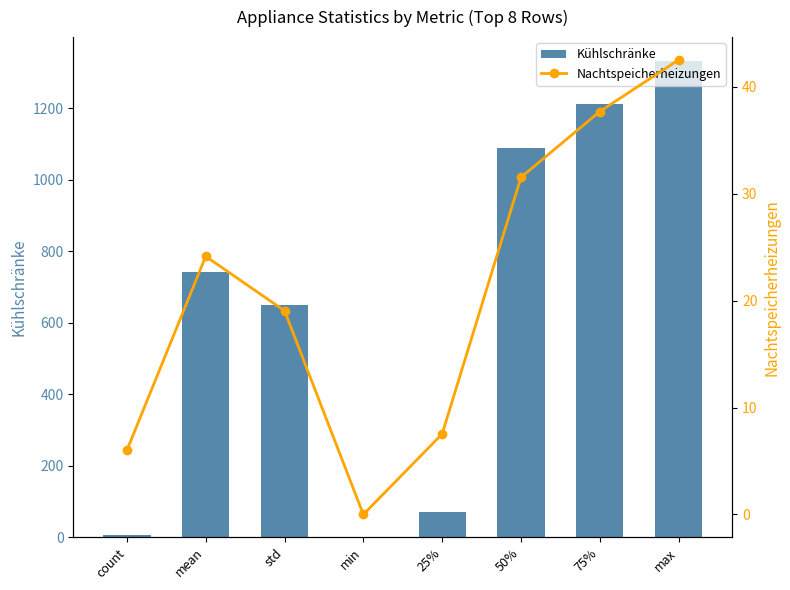

What is the label of the 8th bar from the left?

max